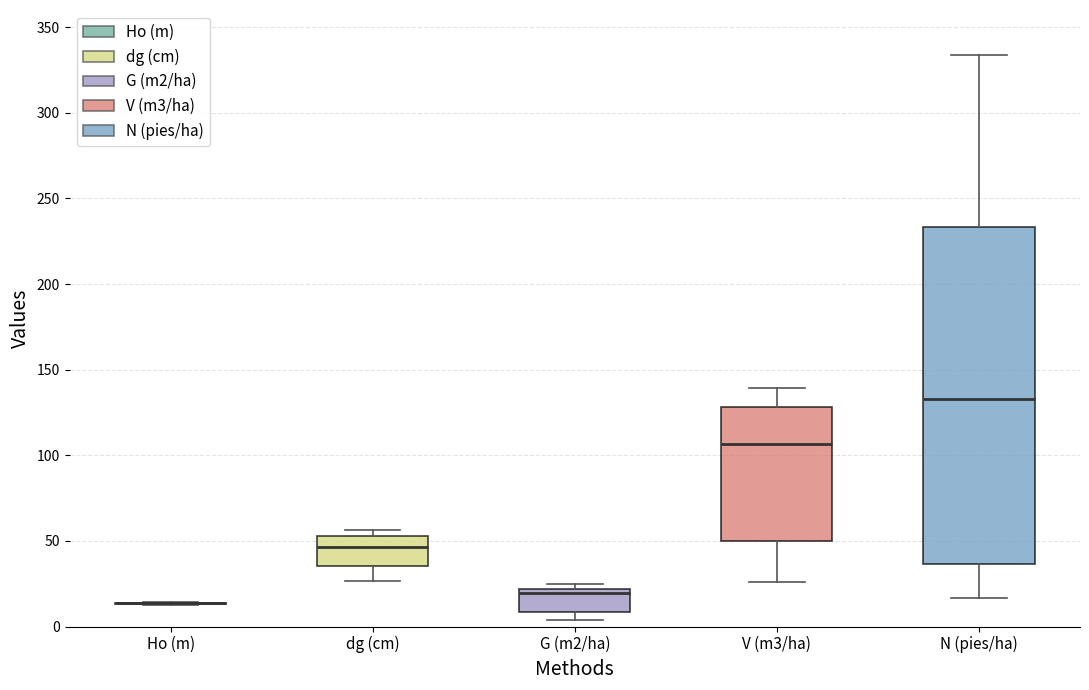

Comparing the boxes themselves (not the whiskers), which one is the tallest?

N (pies/ha)